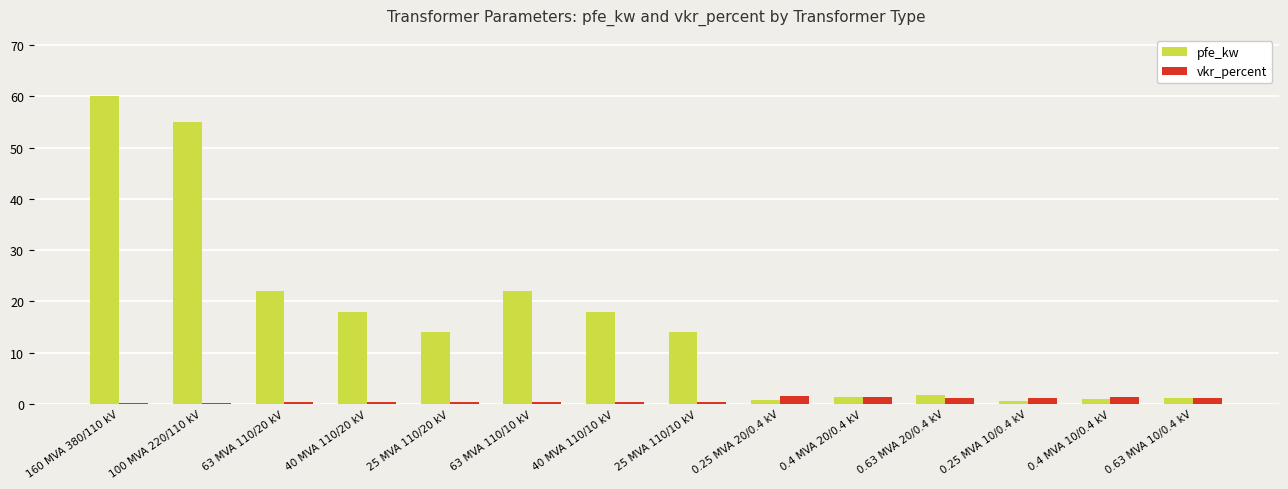

List the series in order of their peak value, lowest first.

vkr_percent, pfe_kw